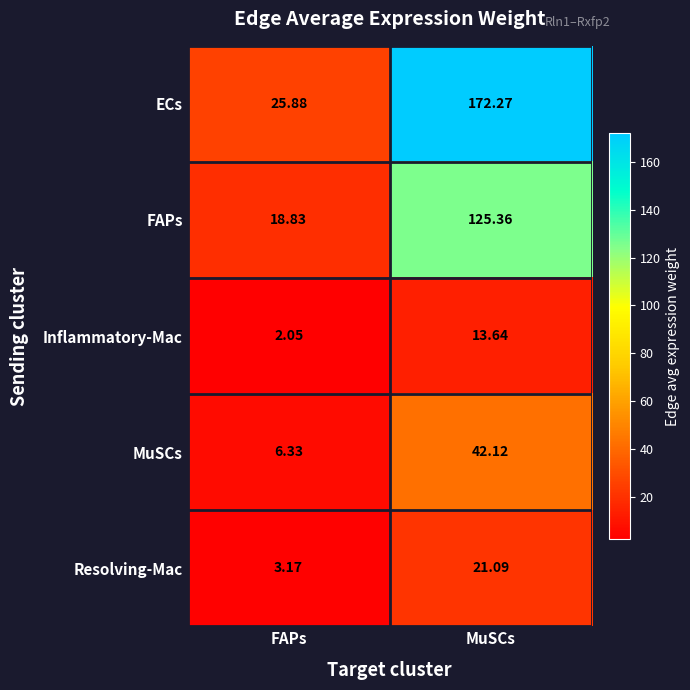

At which label is ECs closest to 99?

FAPs